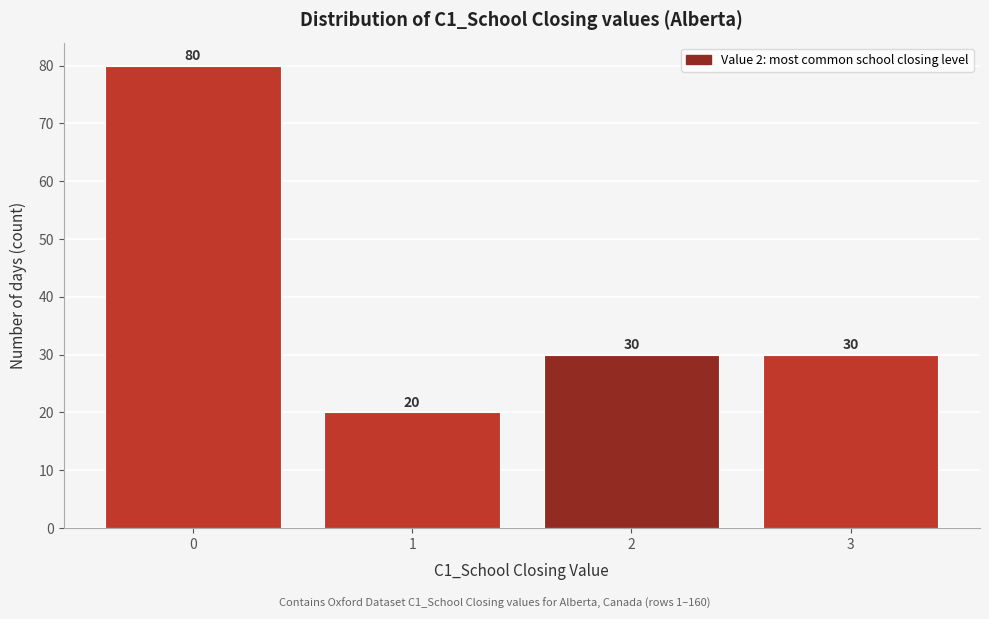

Reading left to right, what are all the values shown in this chart?

80	20	30	30